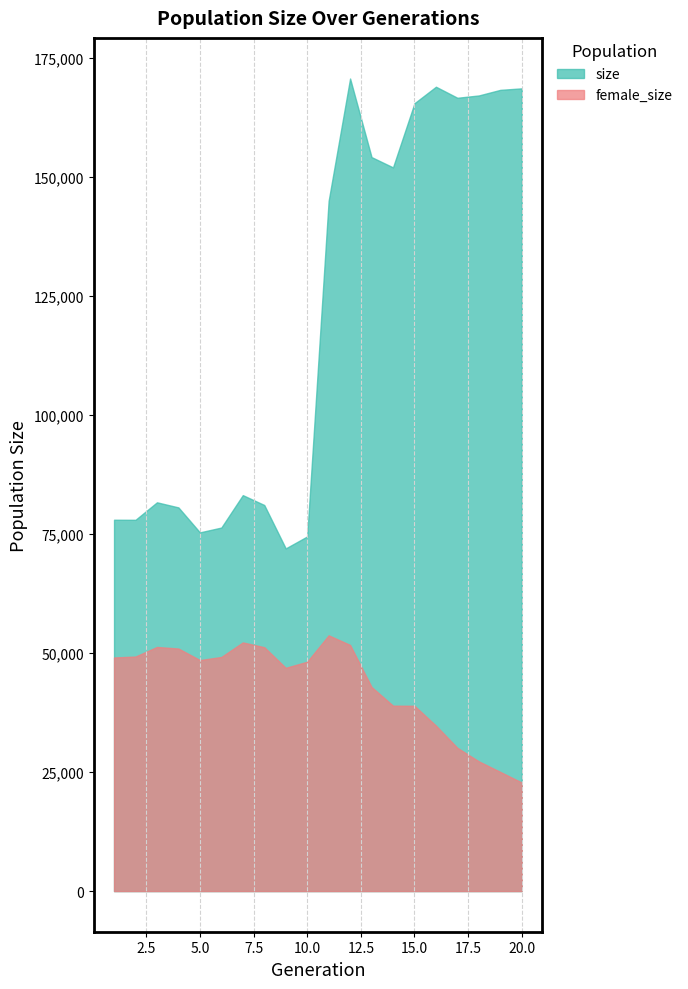

Rank the series by their average value, from lowest to highest.

female_size, size